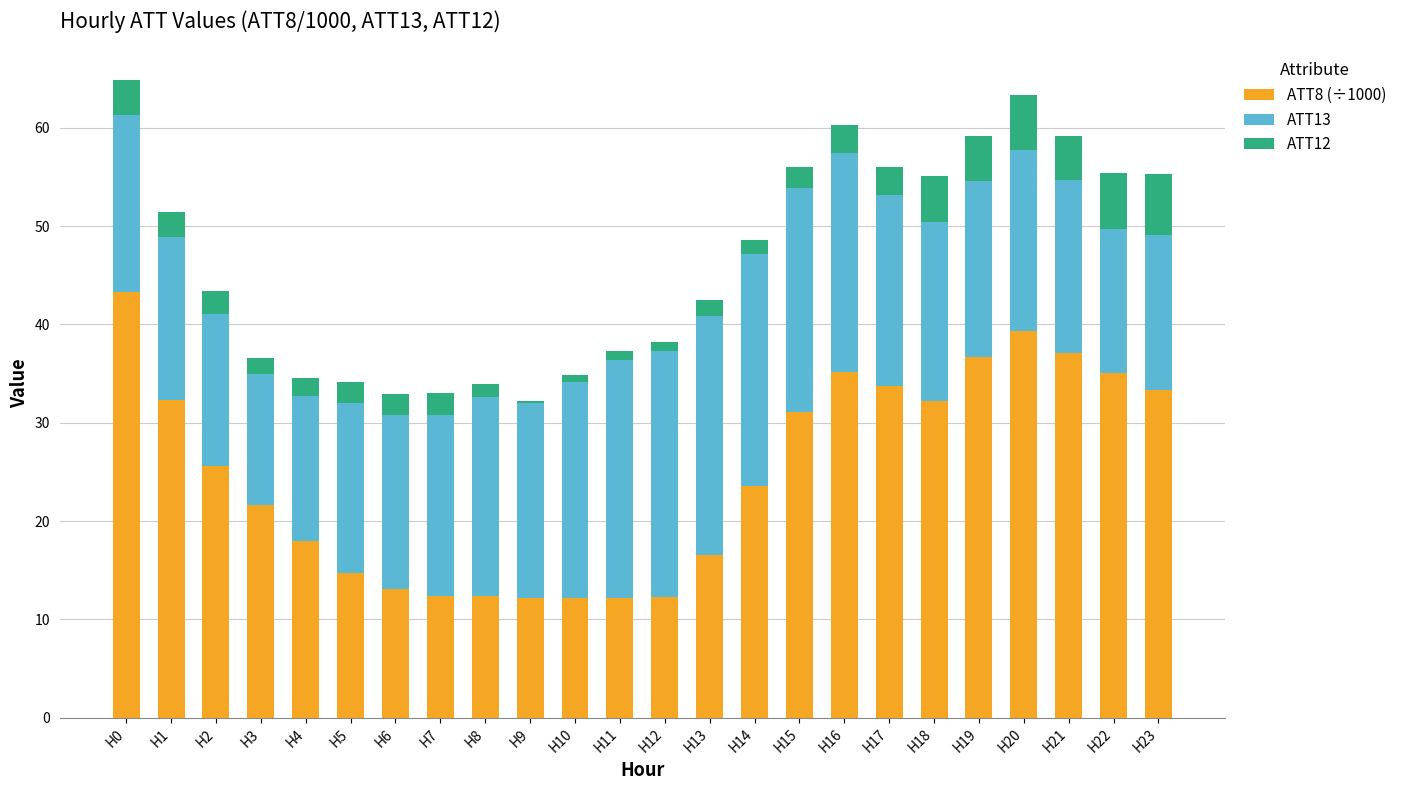

True or false: ATT8 (÷1000) has a value of 12.2 at H9.

True